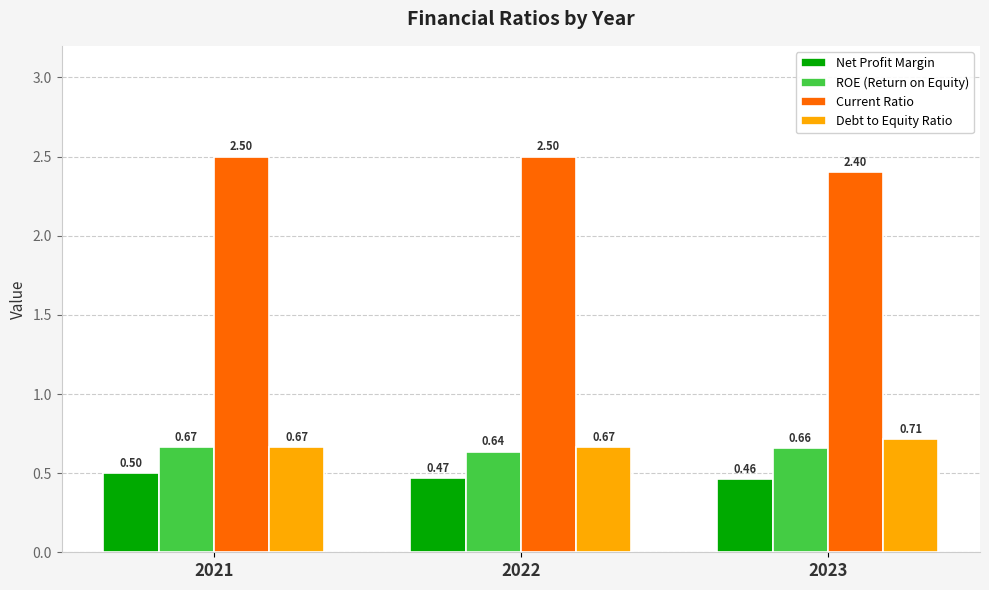

Where is Current Ratio nearest to the value 2?

2023